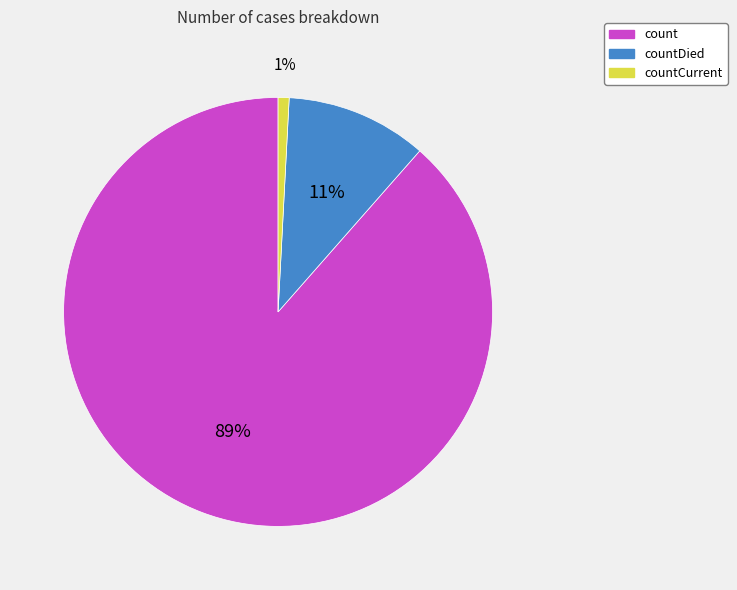

Does any single category account for the majority?

Yes